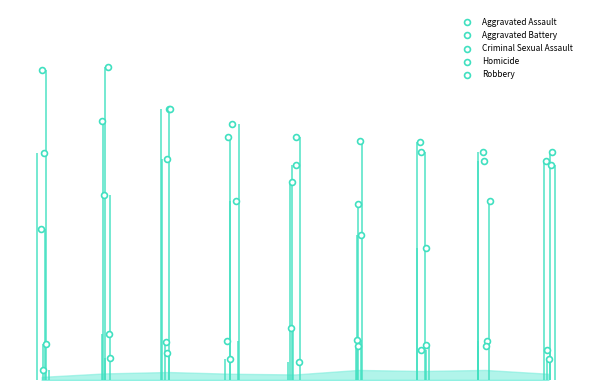

What is the total value across all series at 5?

548